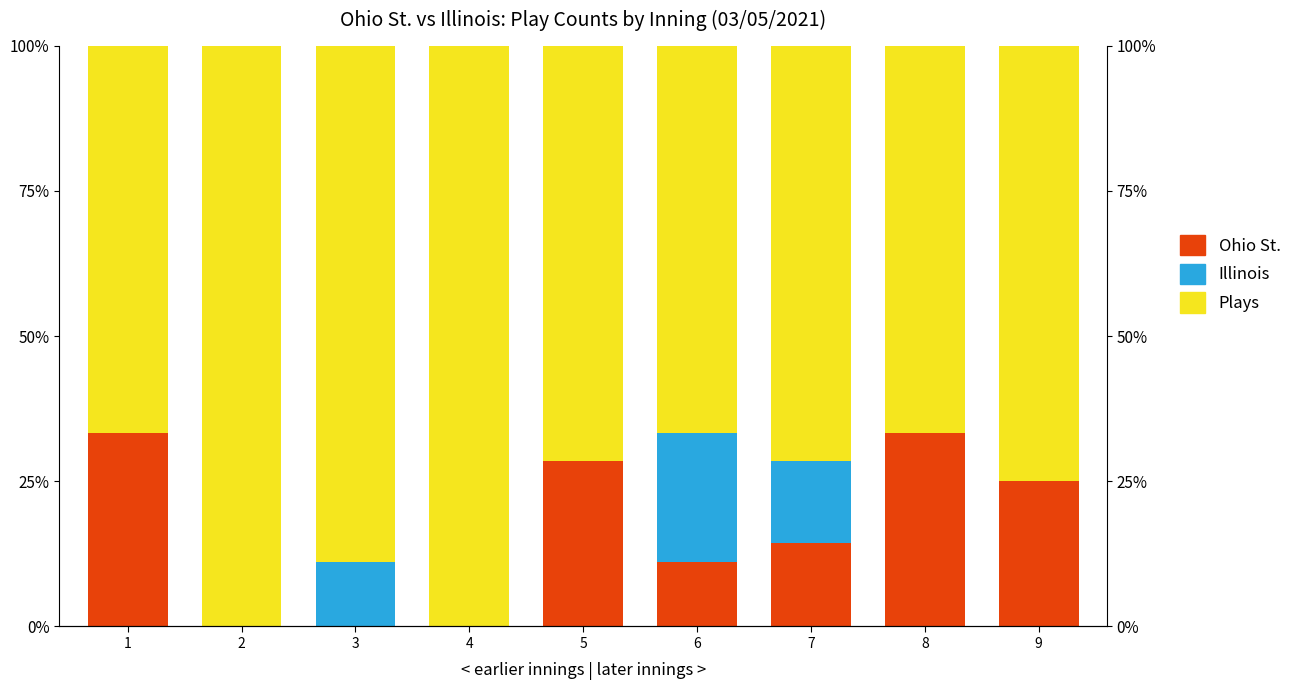

What are all the series names shown in the legend?

Ohio St., Illinois, Plays